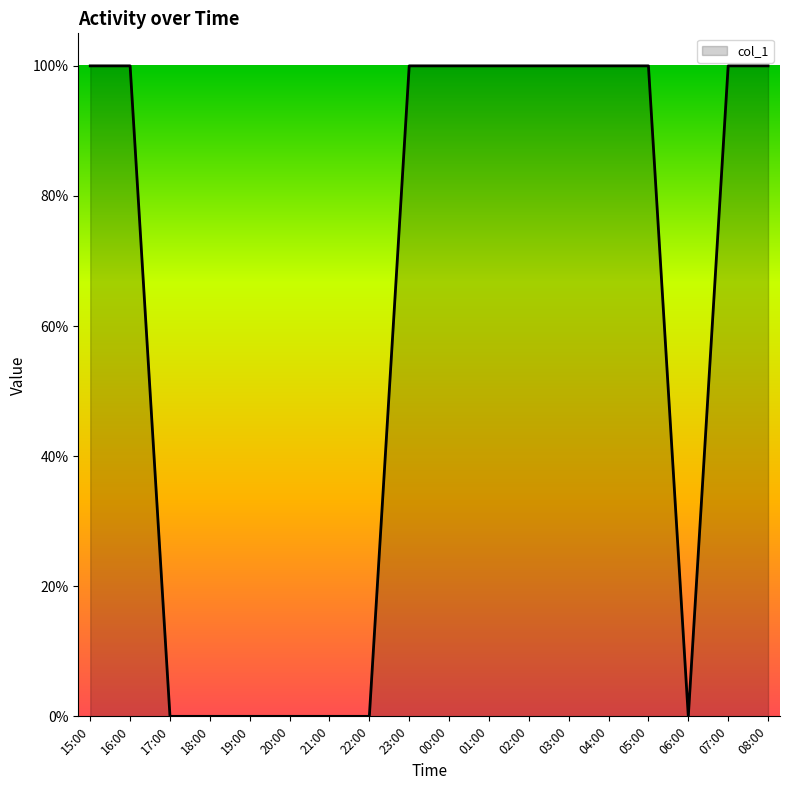

Reading left to right, what are all the values shown in this chart?

1	1	0	0	0	0	0	0	1	1	1	1	1	1	1	0	1	1